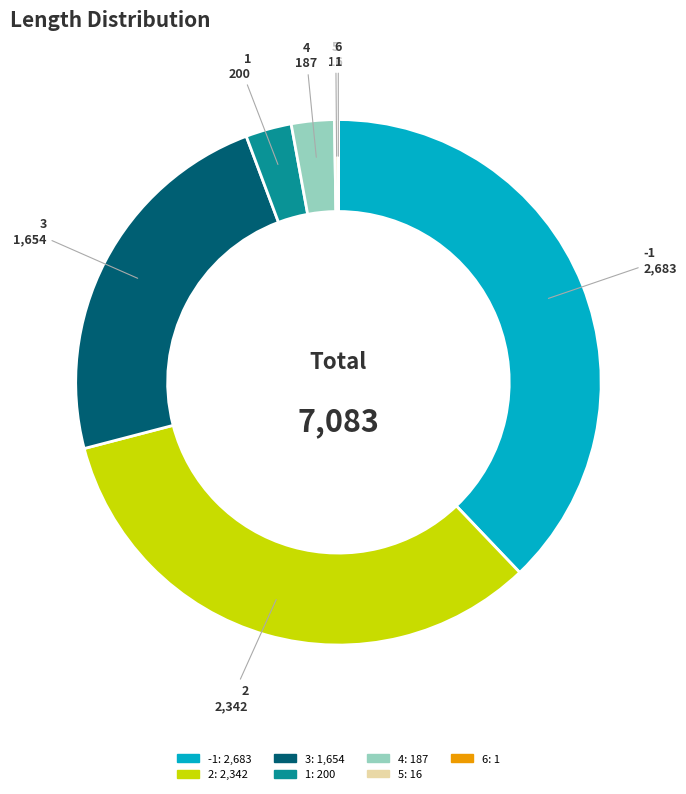

Do 3 and 2 together represent more than half of the pie?

Yes